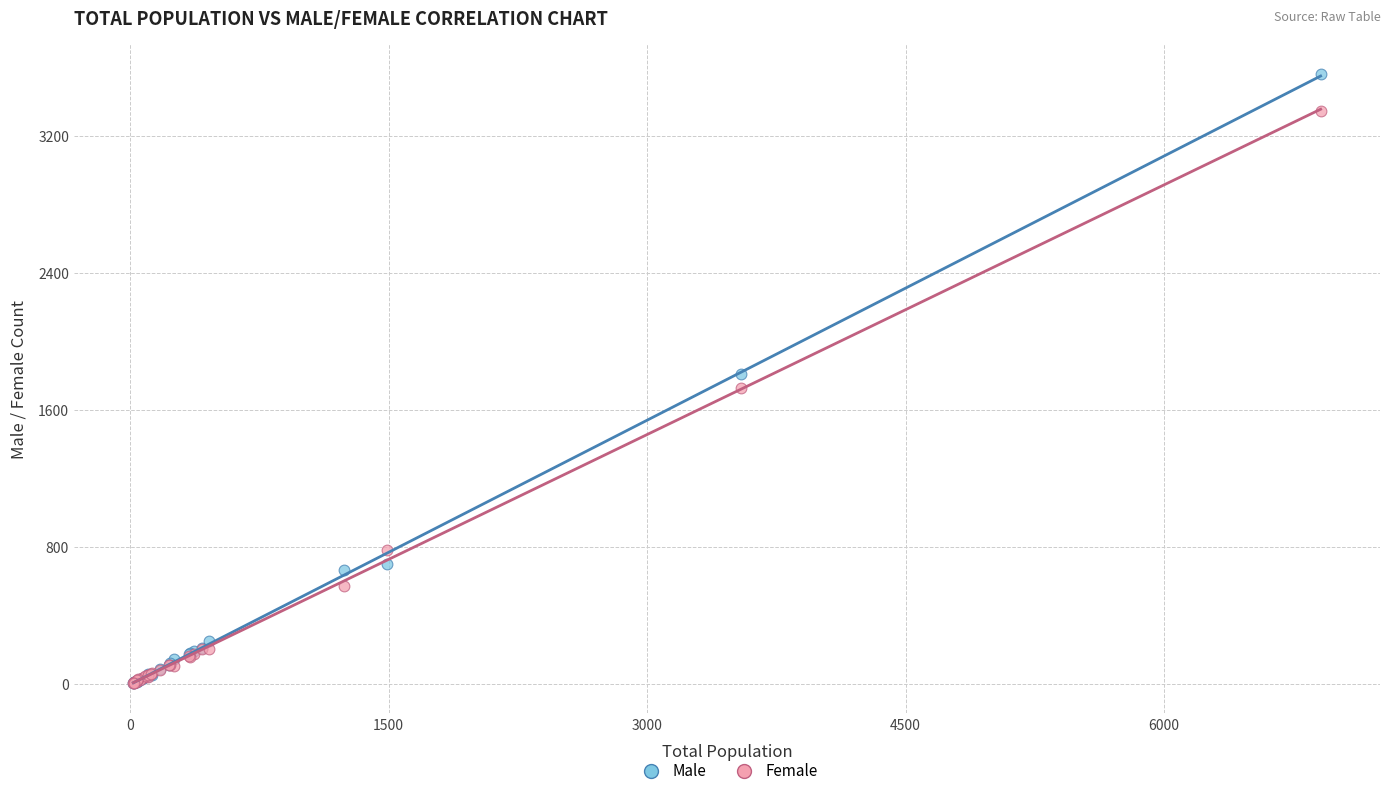

In the Female series, what Y value is closest to 1678?

1728